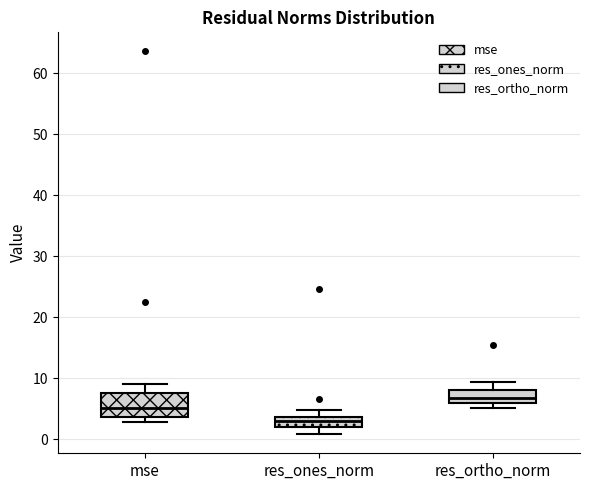

Which box's median line is the highest?

res_ortho_norm